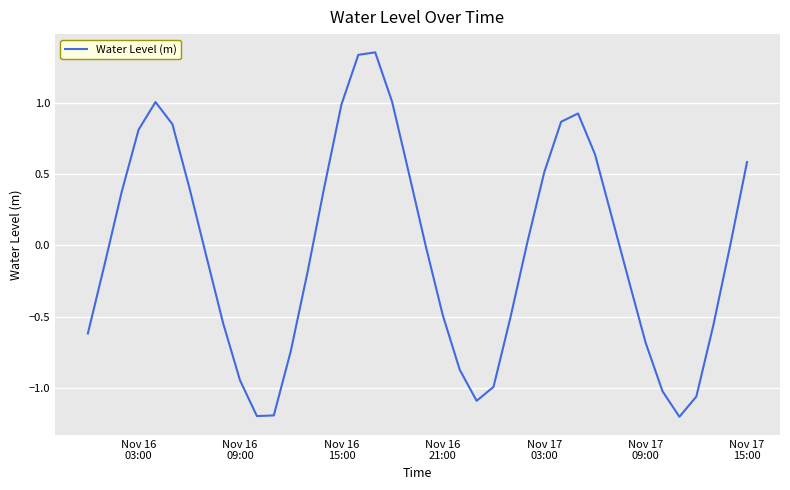

What is the minimum value shown in the chart?

-1.2